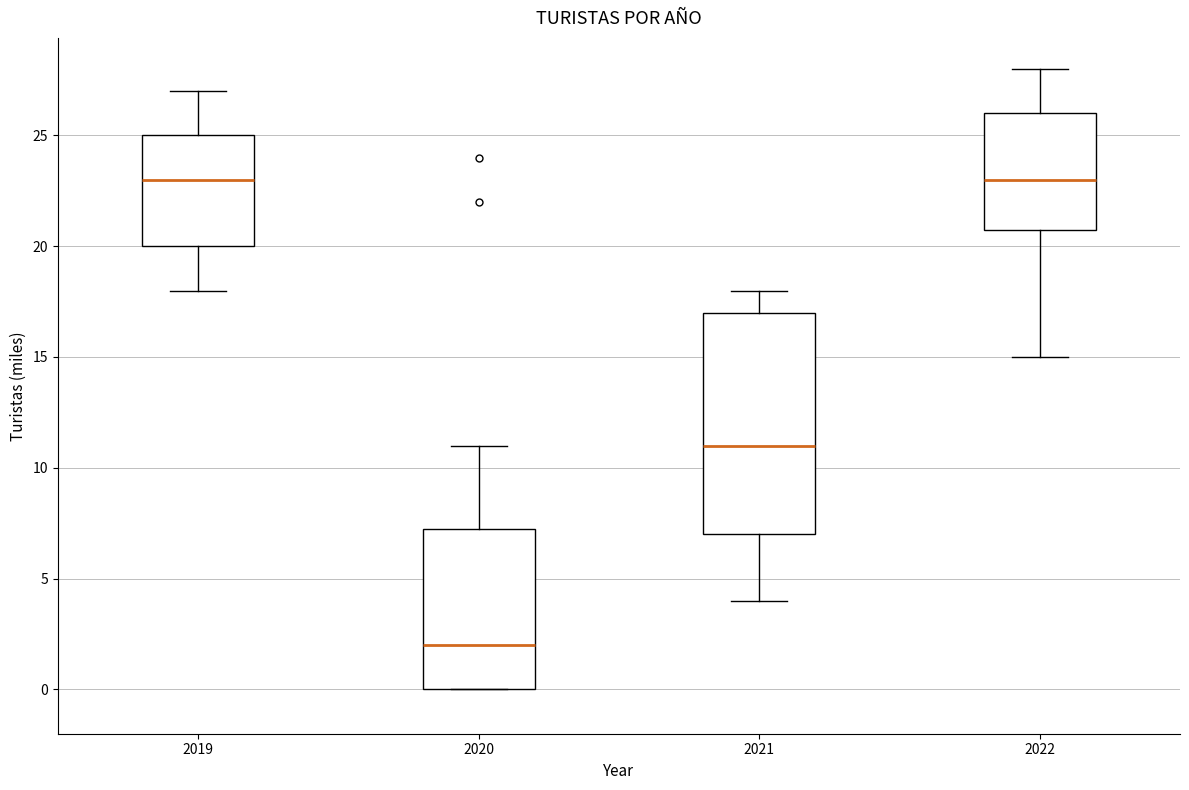

Comparing the boxes themselves (not the whiskers), which one is the tallest?

2021